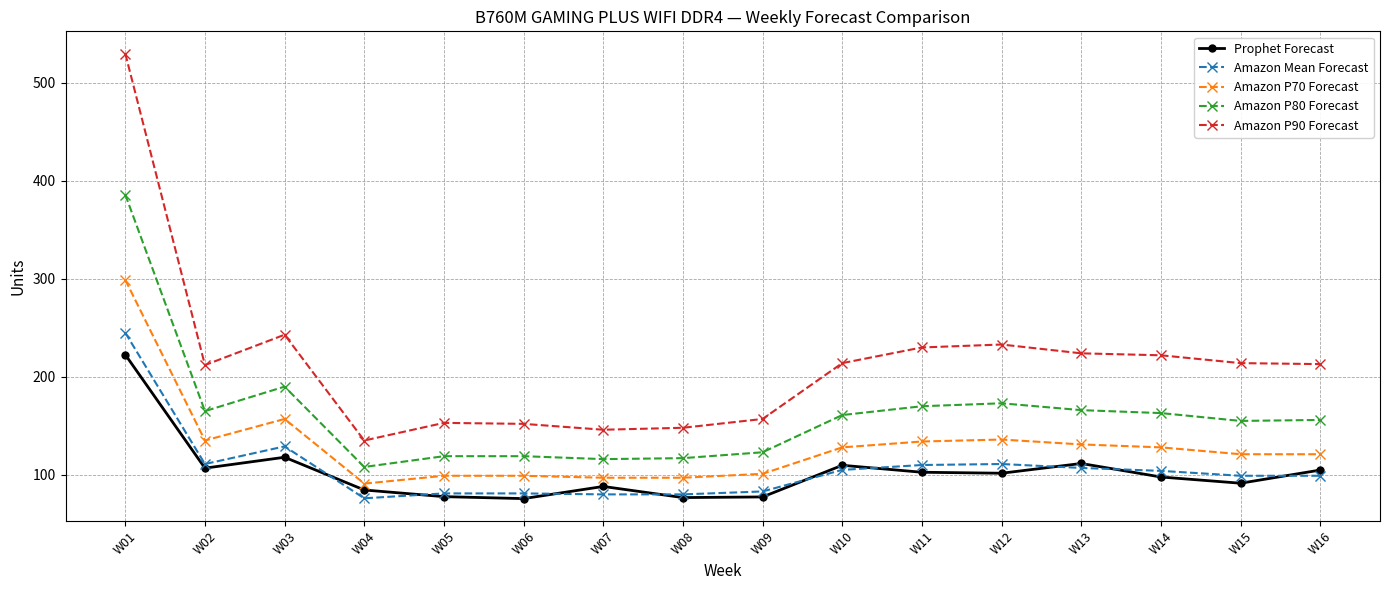

At which label does Prophet Forecast reach its peak?

W01